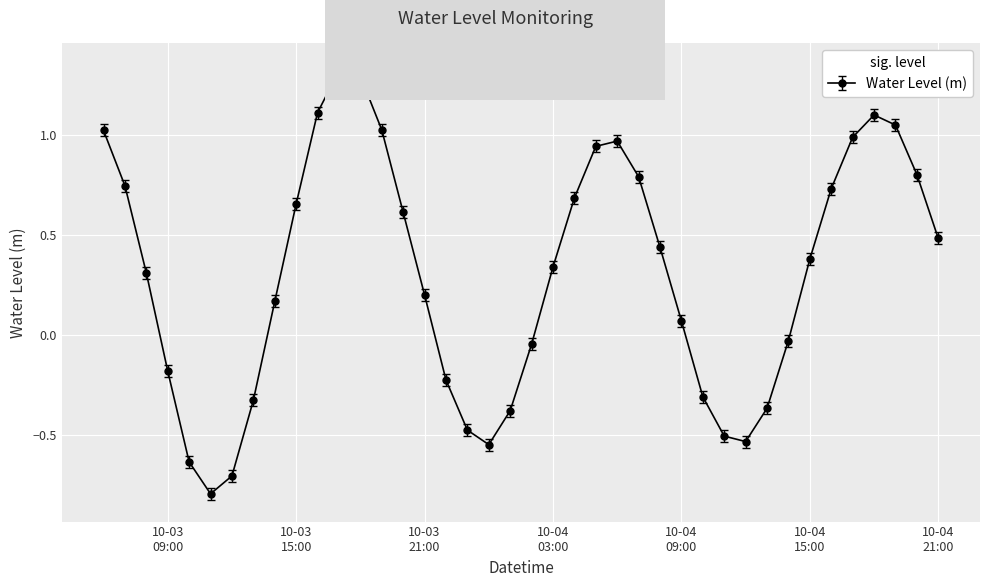

True or false: there are more than 1 points higher than both neighbors.

True